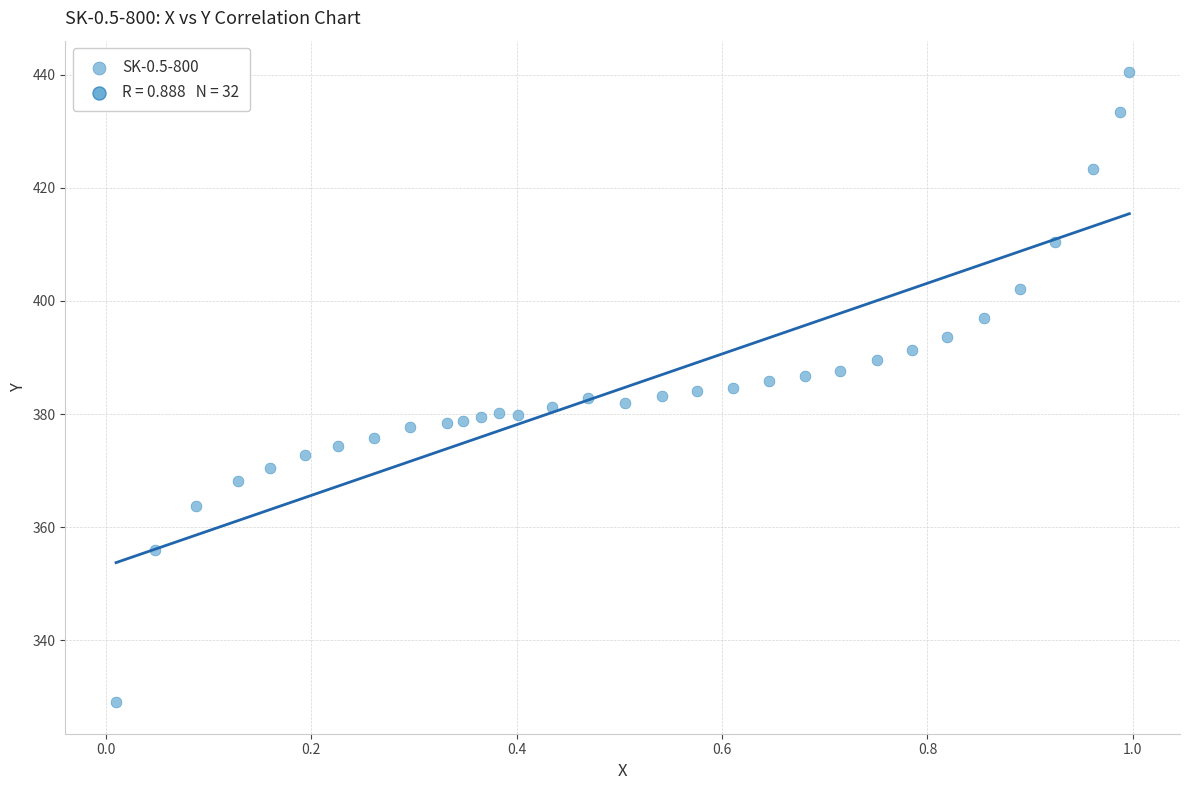

What is the range of Y values (max minus min)?

111.4